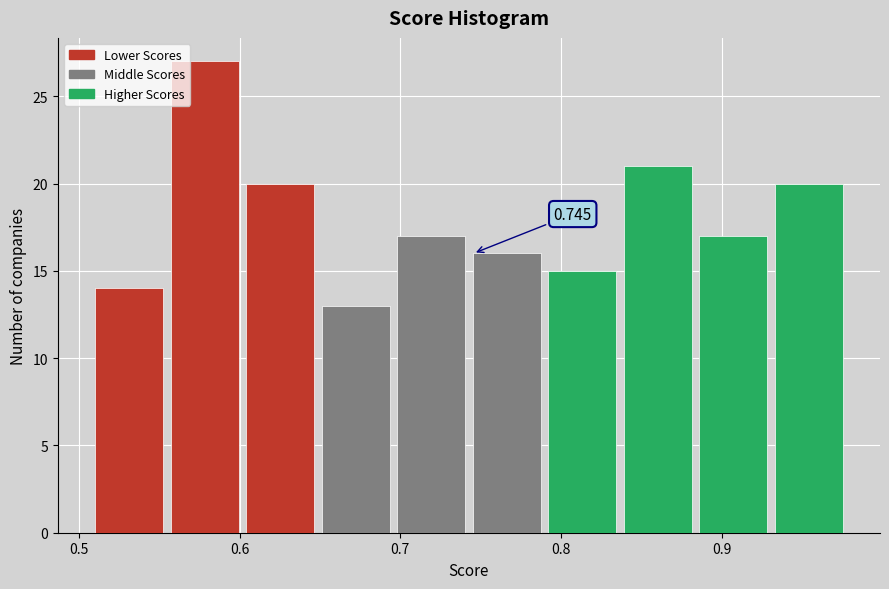

Which range on the x-axis has the tallest bar?

0.557 to 0.604